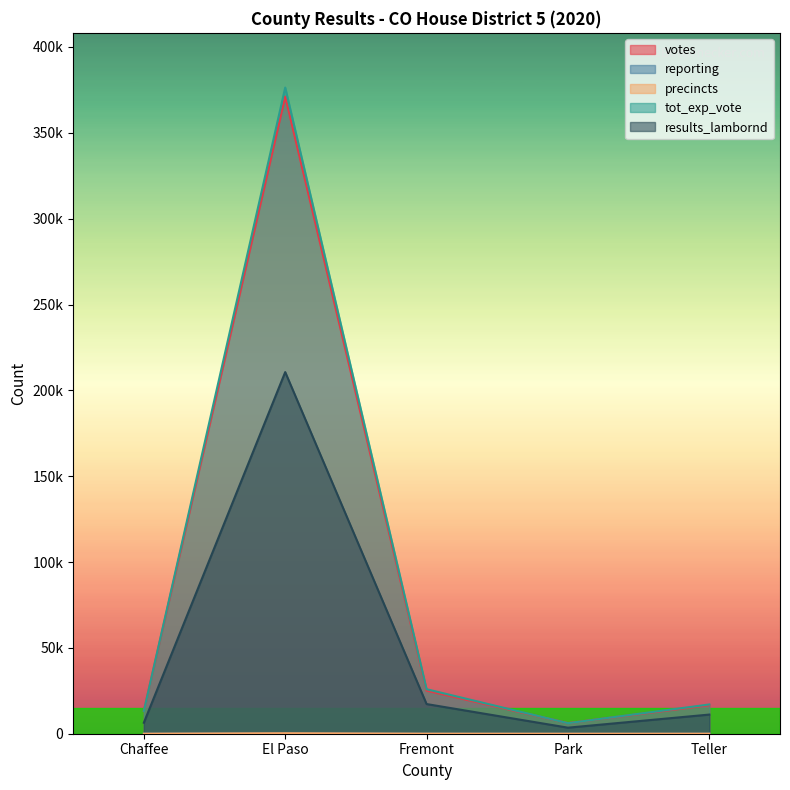

What is the maximum value shown in the chart?

376381